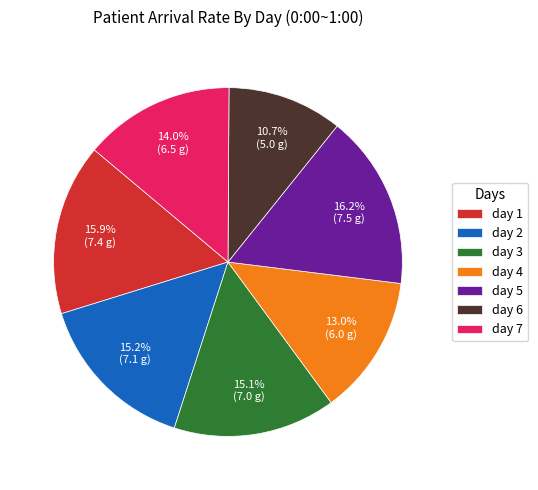

Does day 4 account for over 50% of the chart?

No